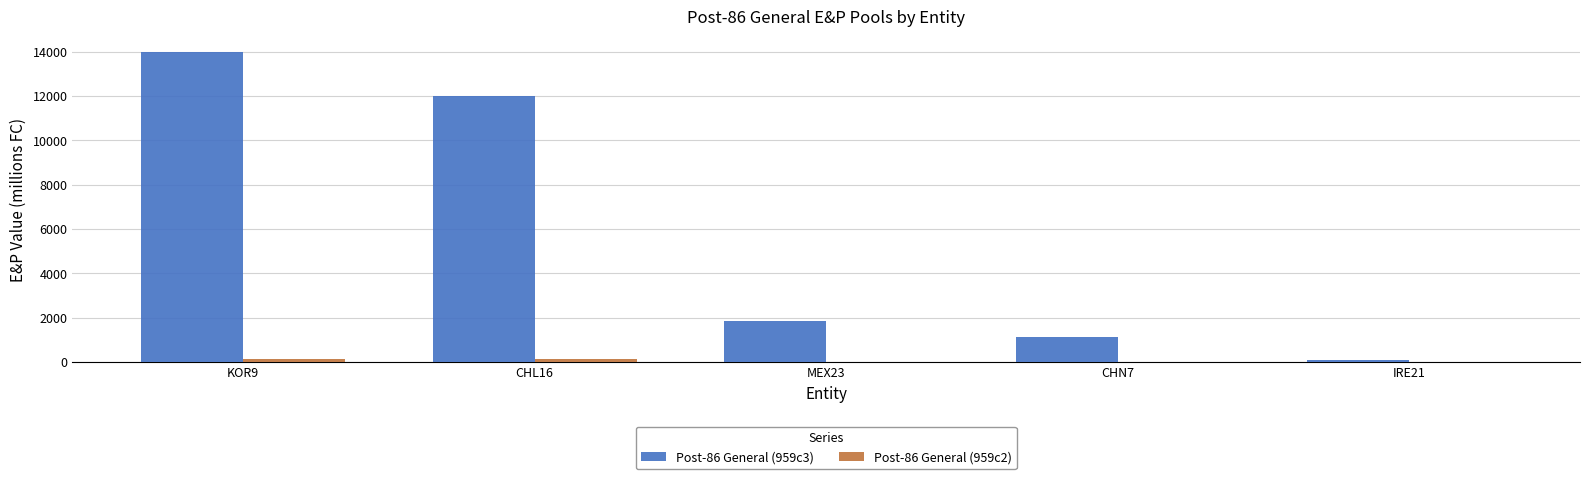

Which series has the largest range (max minus min)?

Post-86 General (959c3)